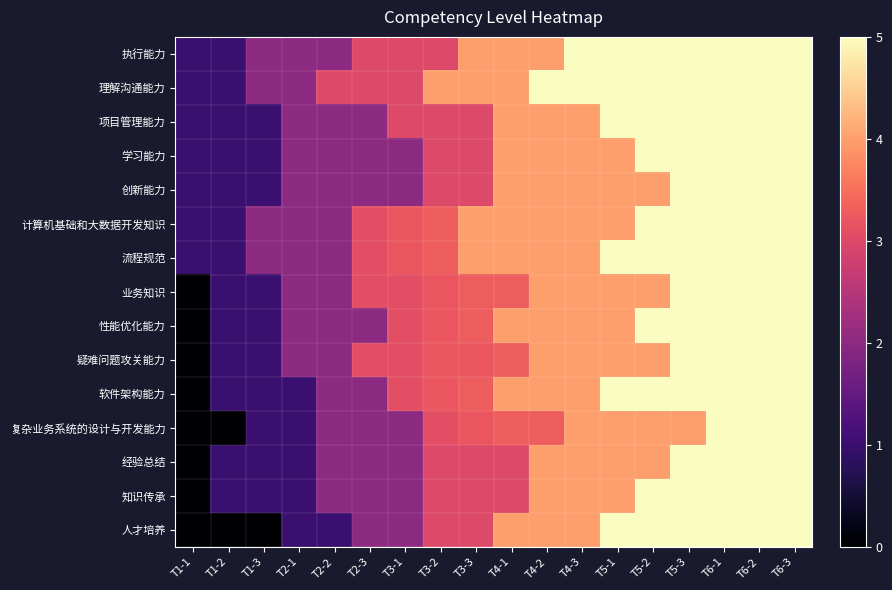

Which series has the largest total across all categories?

理解沟通能力